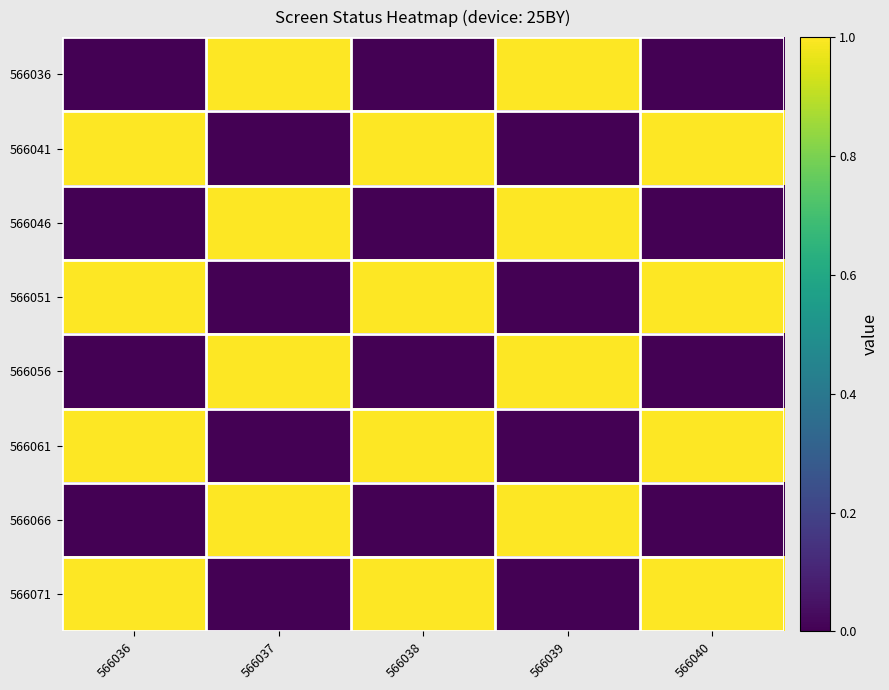

Which has a higher value, 566036 or 566040?

566036